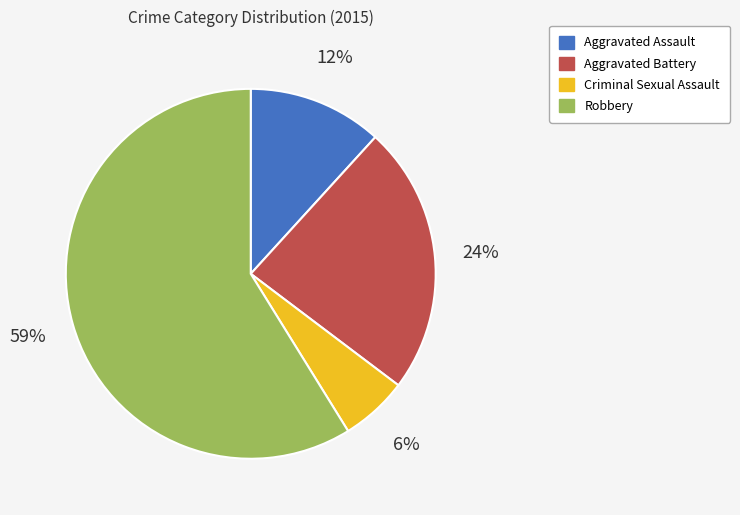

Count the number of slices in the pie.

4